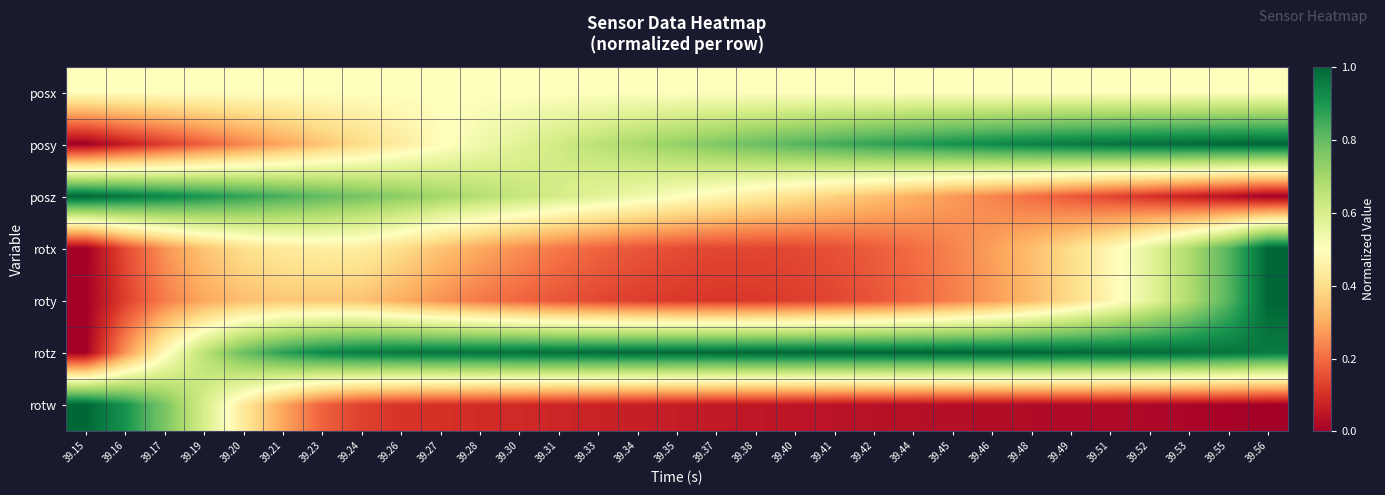

Between 39.24 and 39.51, which series saw the biggest shift?

posz